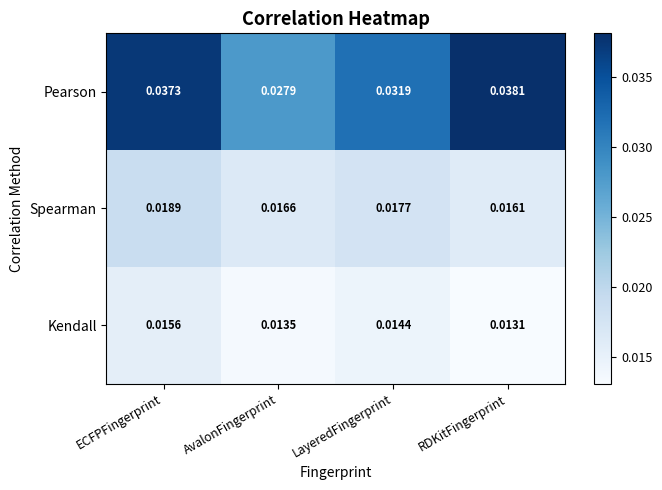

At which label is Pearson closest to 0?

AvalonFingerprint